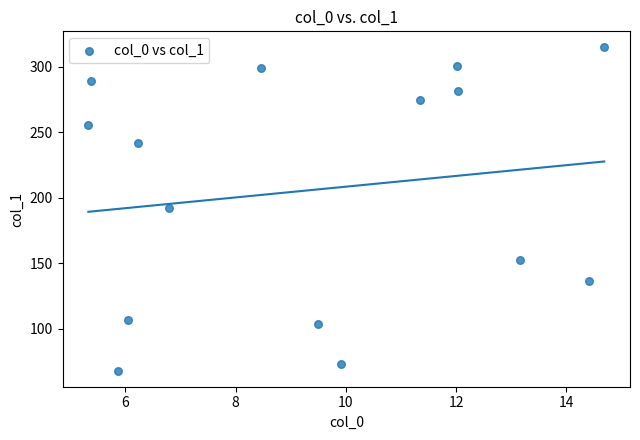

What is the range of X values (max minus min)?

9.4